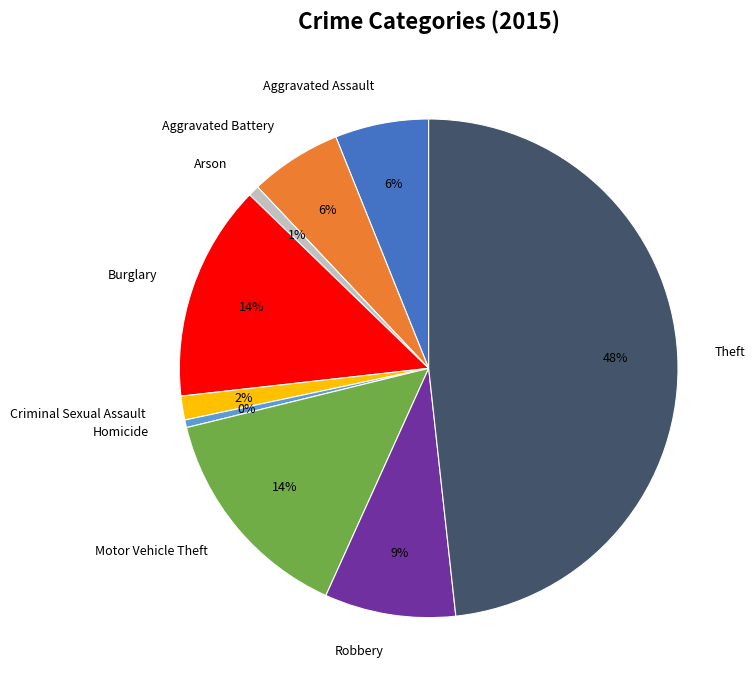

To the nearest percent, what is the difference between the Robbery and Aggravated Battery slice percentages?

3%